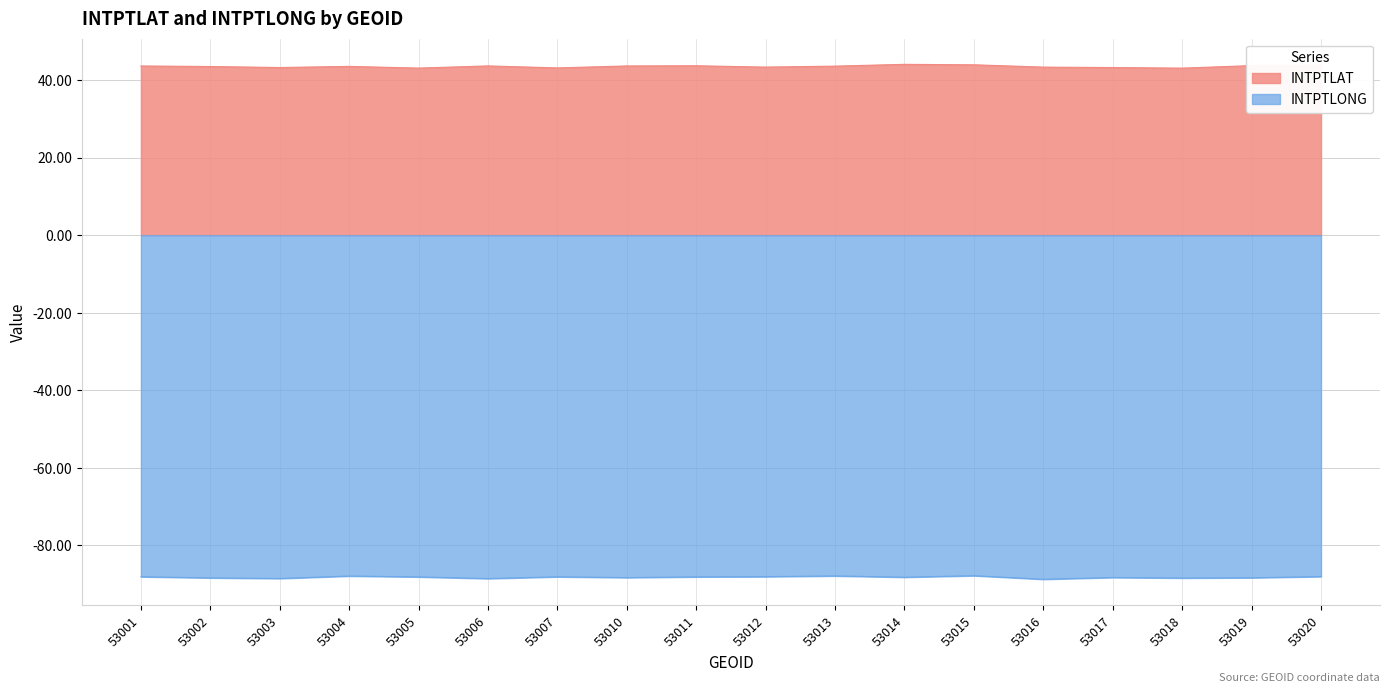

At which category is the sum across all series the highest?

53015